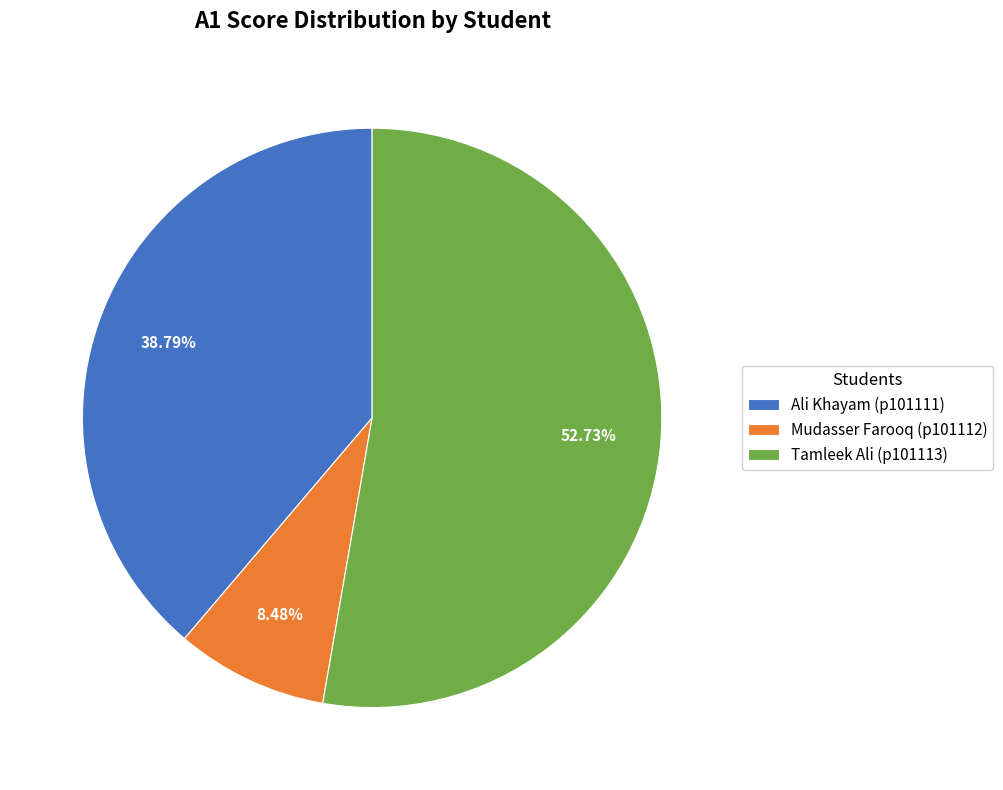

Rank the categories by value from lowest to highest.

Mudasser Farooq (p101112), Ali Khayam (p101111), Tamleek Ali (p101113)